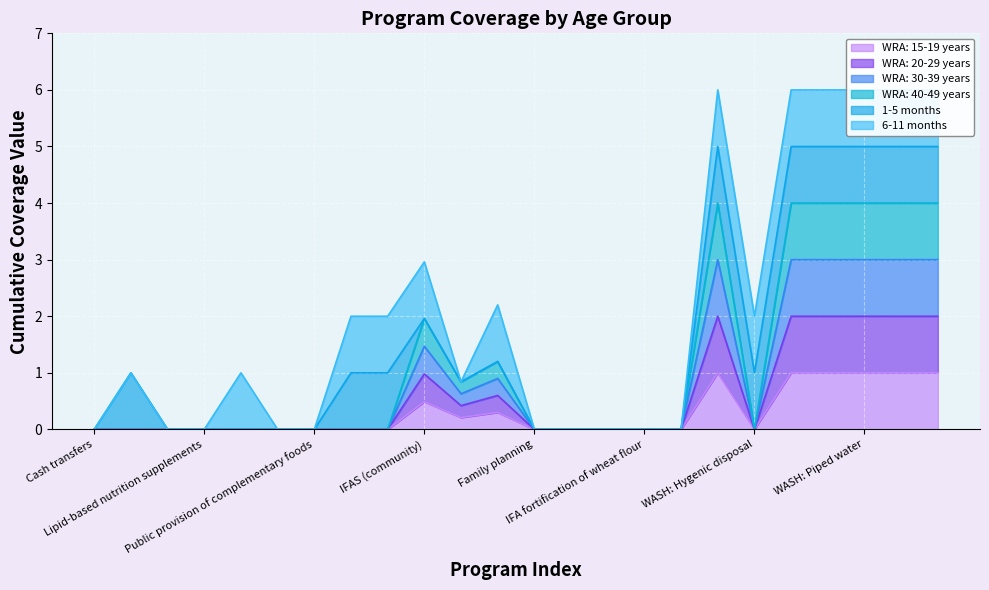

True or false: WRA: 40-49 years and WRA: 20-29 years cross at least once.

False